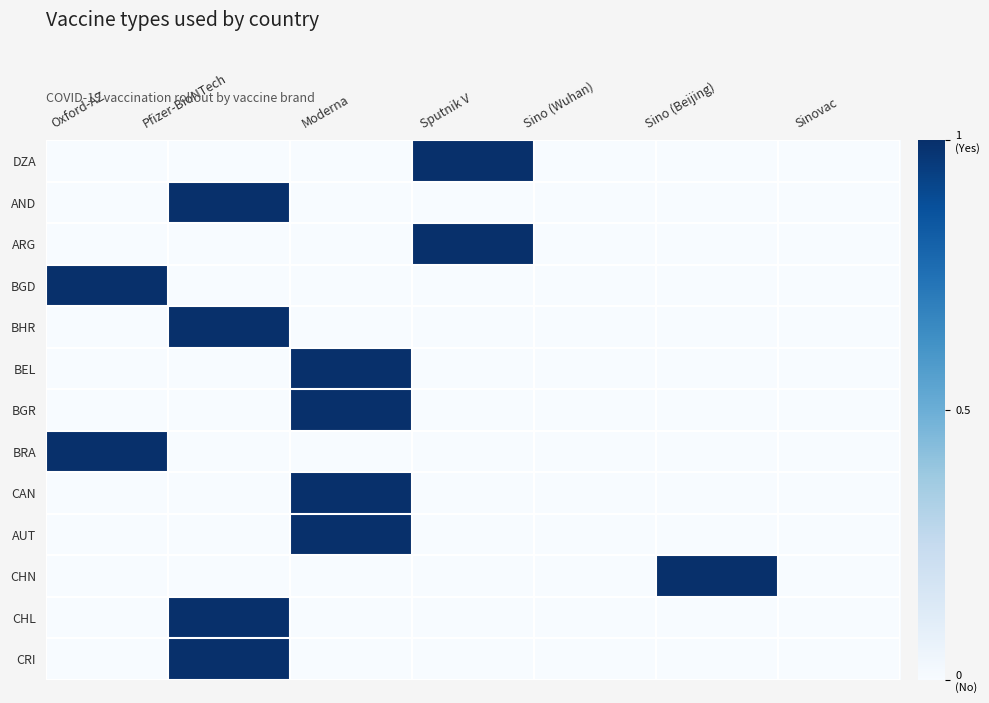

Rank the series at Sino (Beijing) from highest to lowest value.

CHN, DZA, AND, ARG, BGD, BHR, BEL, BGR, BRA, CAN, AUT, CHL, CRI